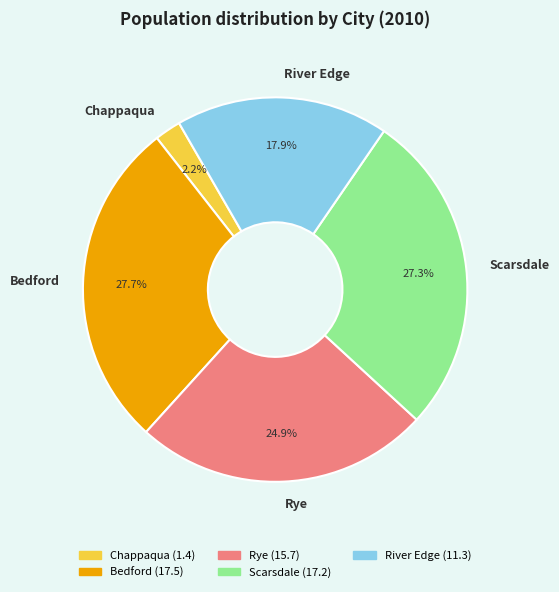

Is River Edge the majority of the pie?

No